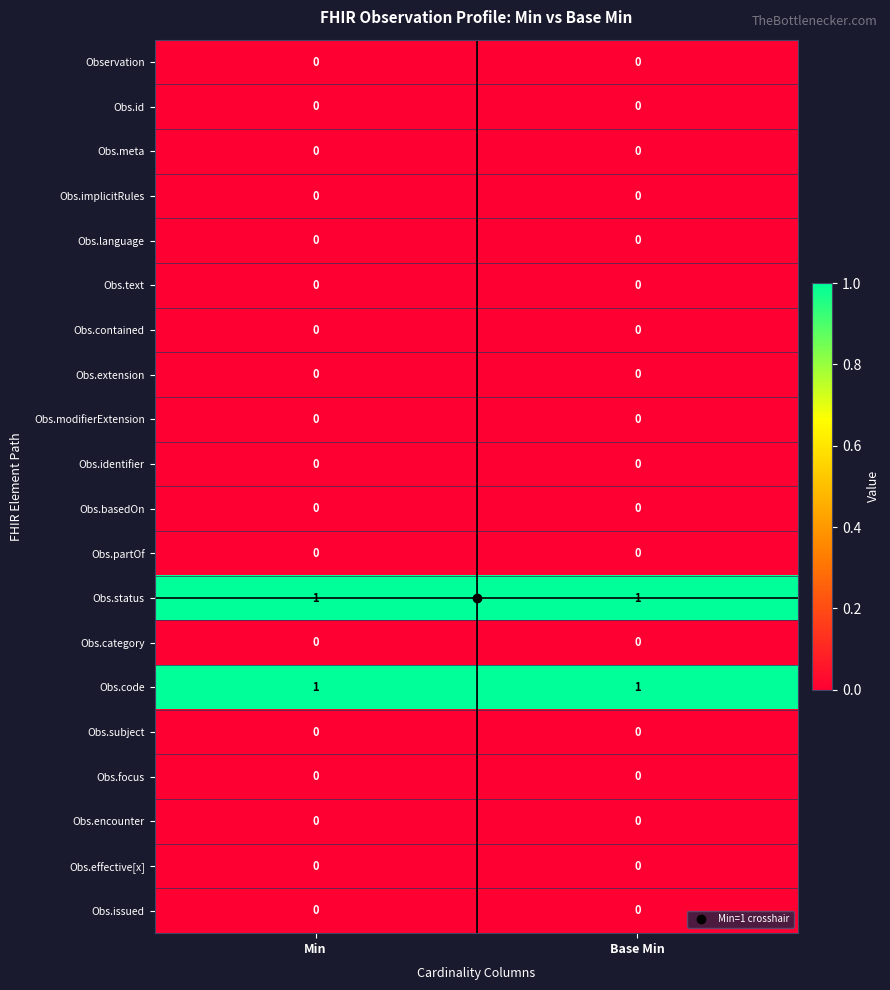

The Obs.text series shows 0 at Min. True or false?

True